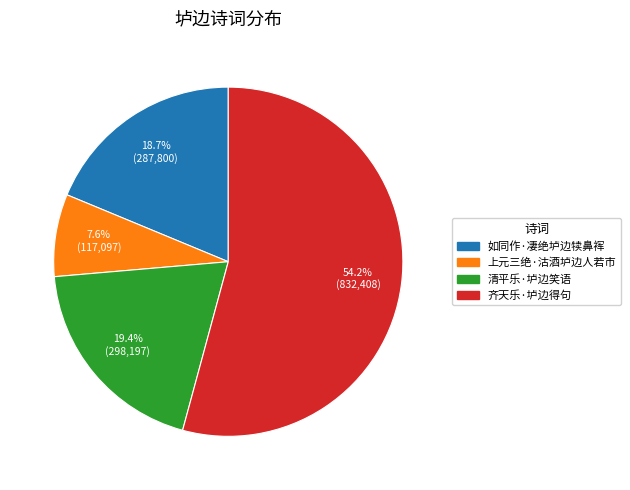

Is there a majority slice in this chart?

Yes